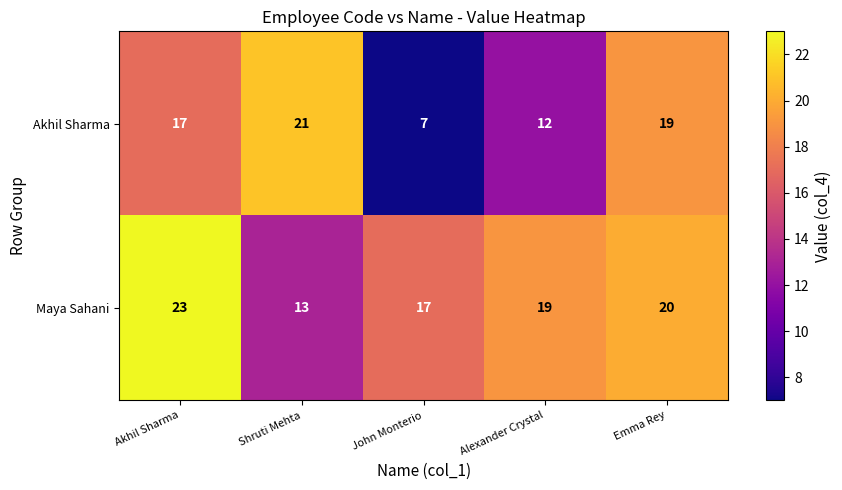

Which series has the largest range (max minus min)?

Akhil Sharma